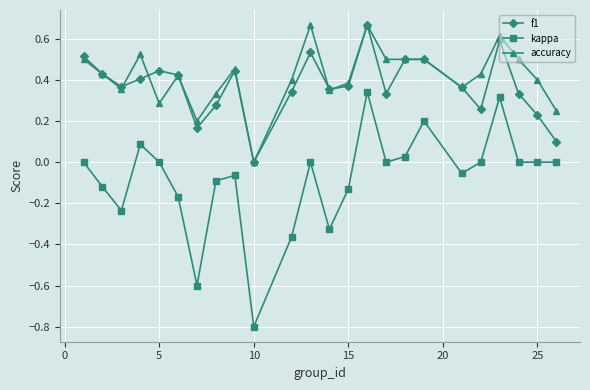

True or false: kappa has more than 0 points higher than both neighbors.

True